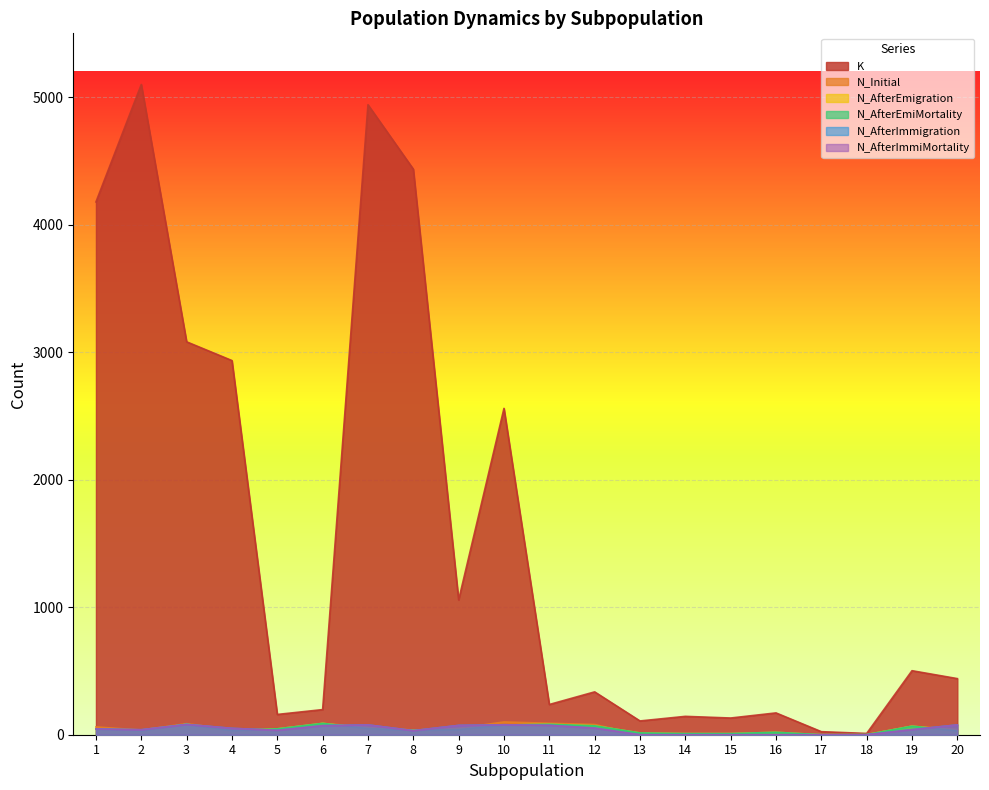

How many categories are shown in the chart?

20